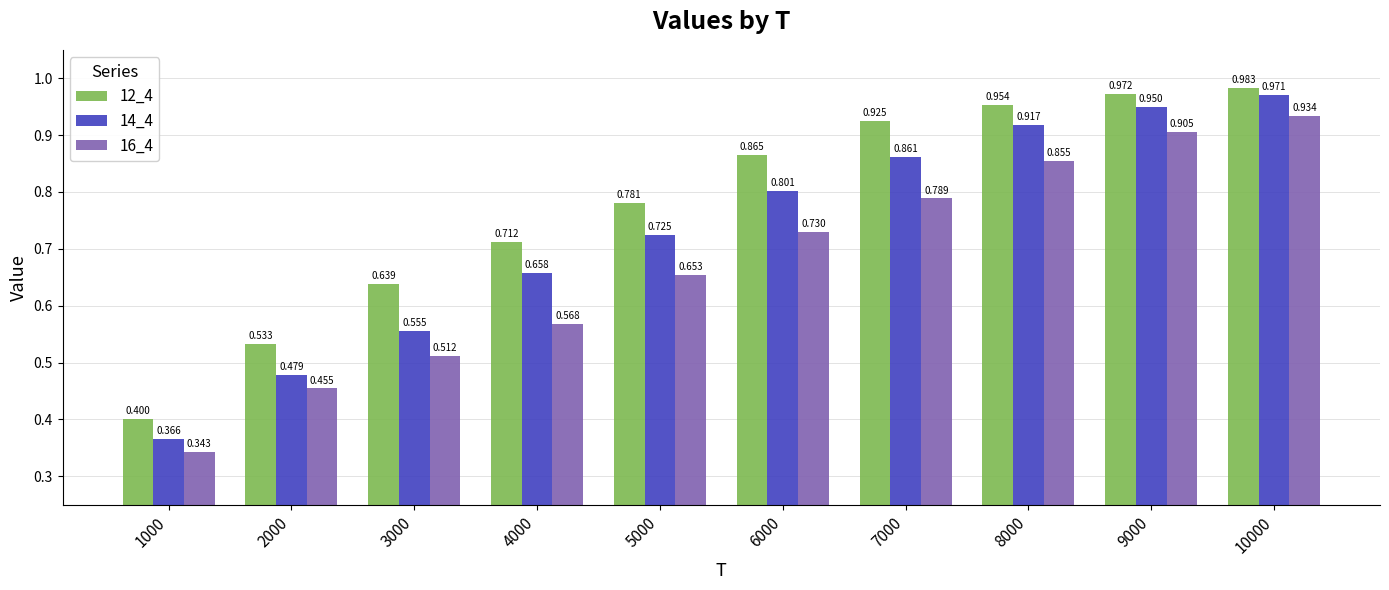

What is the value of the 16_4 bar at the 4th from the left?

0.6